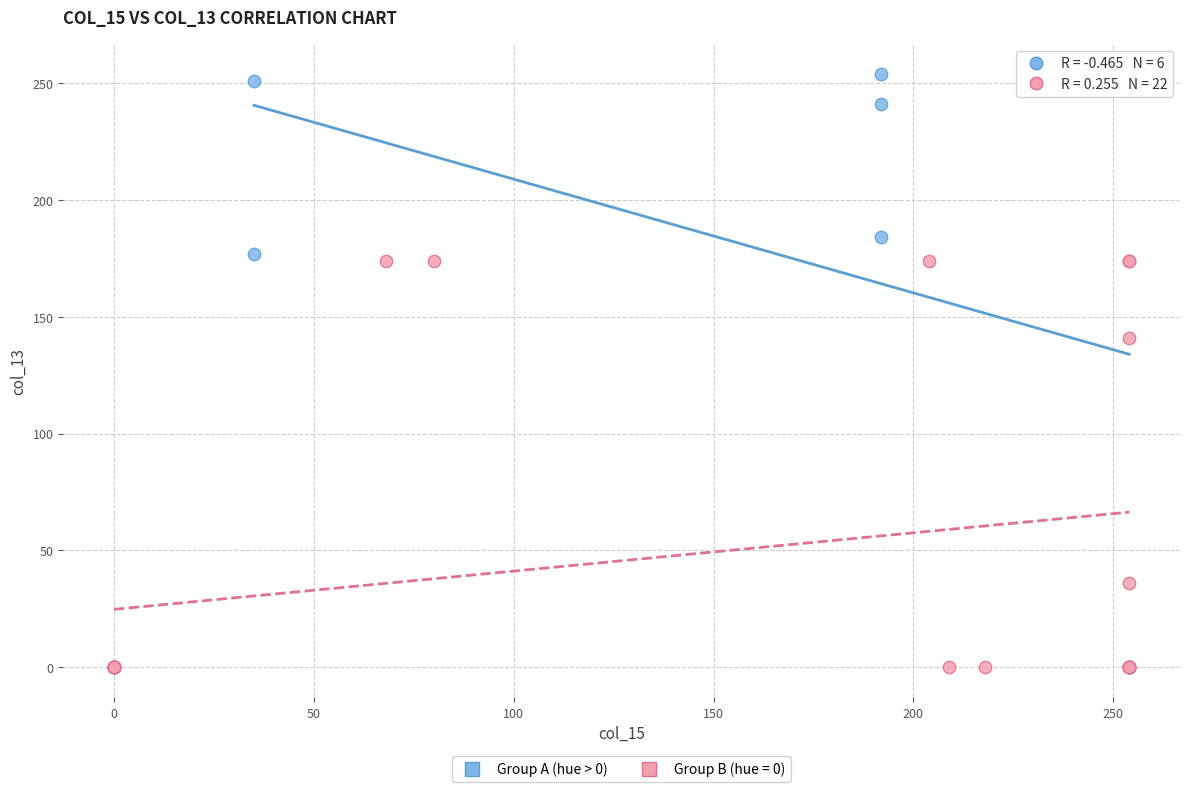

Which series has the largest Y range (max minus min)?

Group A (hue > 0)